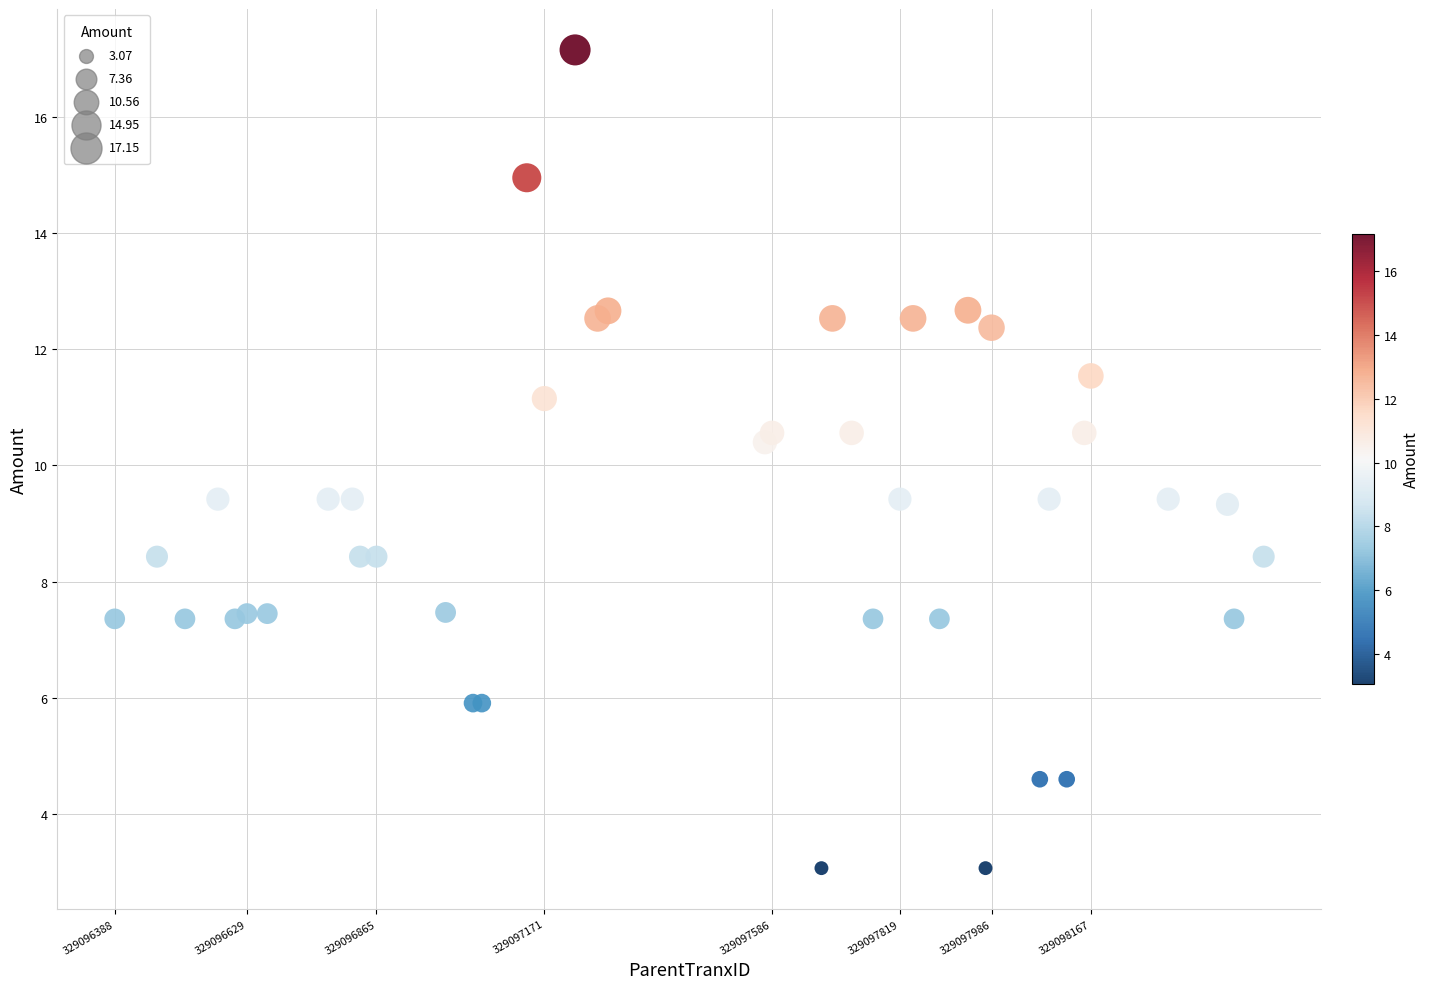

What Y value in the scatter plot is closest to 10?

10.4